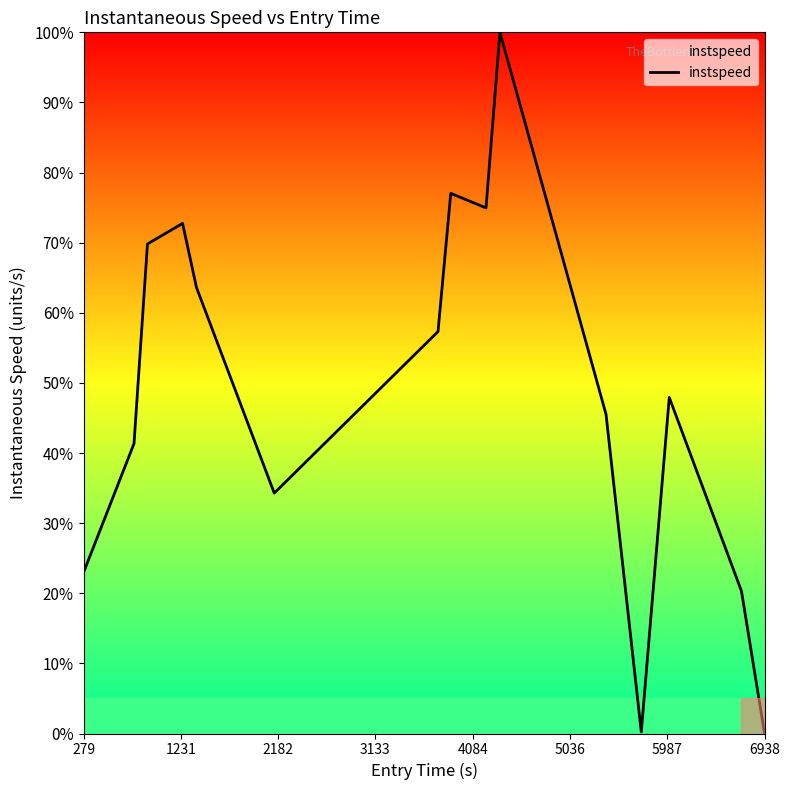

What is the greatest value displayed?

100.0